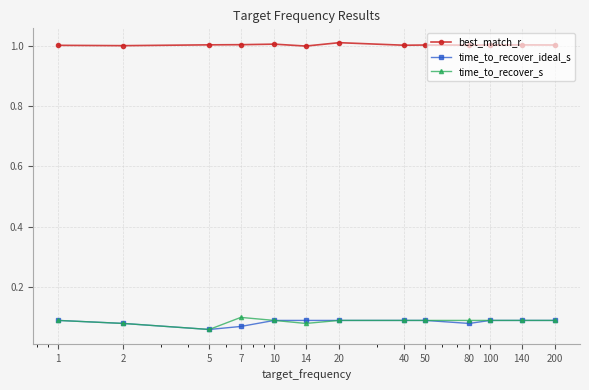

What is the greatest value displayed?

1.0